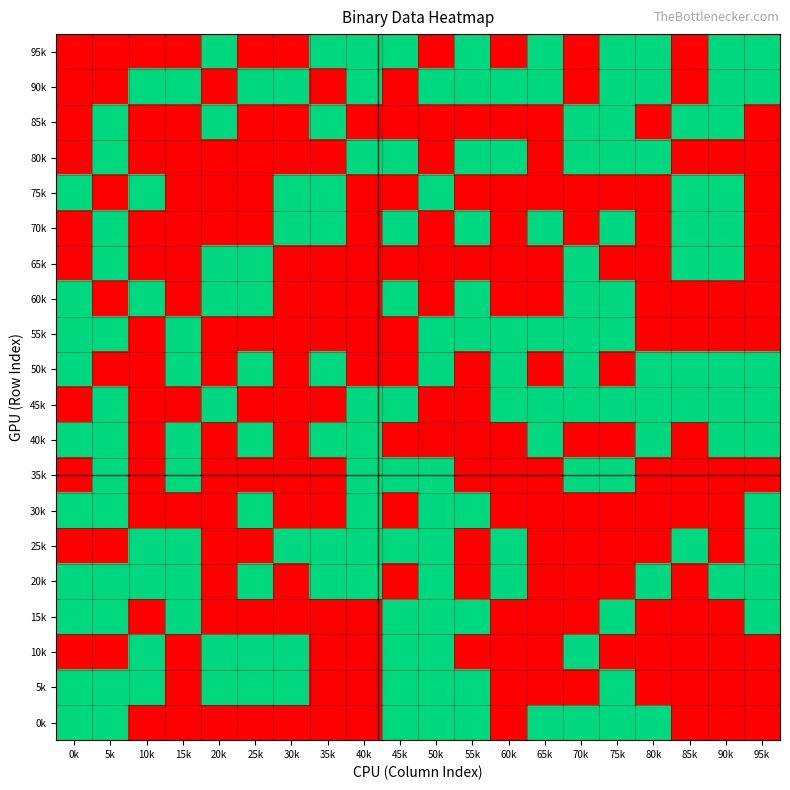

Rank the series at 35k from lowest to highest value.

90k, 80k, 65k, 60k, 55k, 45k, 35k, 30k, 15k, 10k, 5k, 0k, 95k, 85k, 75k, 70k, 50k, 40k, 25k, 20k